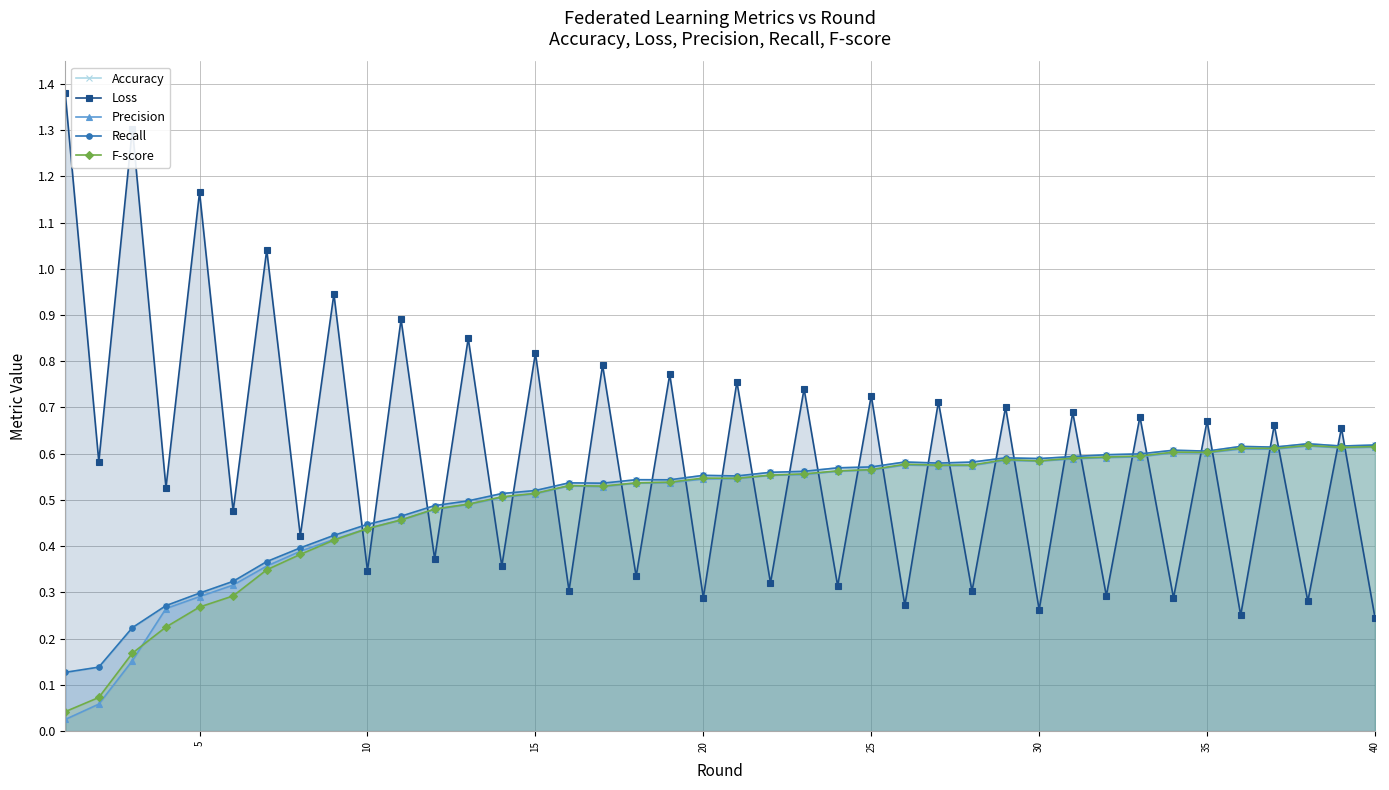

How many interior local peaks does the F-score series have?

7